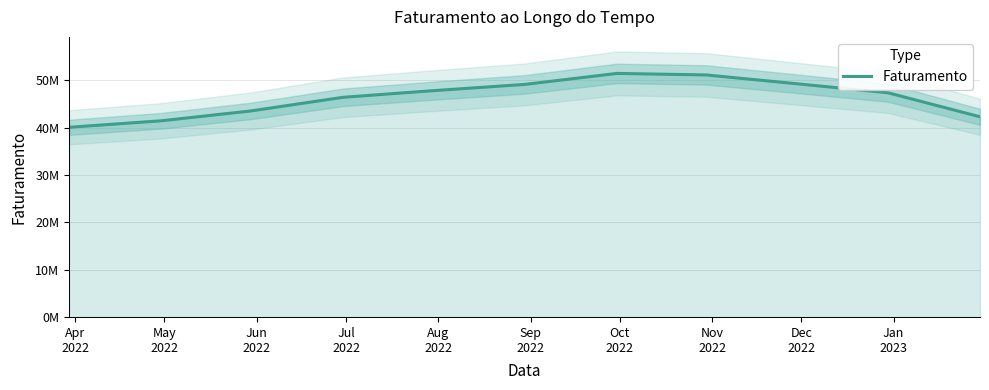

Reading left to right, list all the values displayed in this chart.

40049455.0	41431032.0	43502584.0	46383113.6	47774599.0	49105775.0	51428617.0	51107423.0	49213603.0	47352100.0	42270952.0